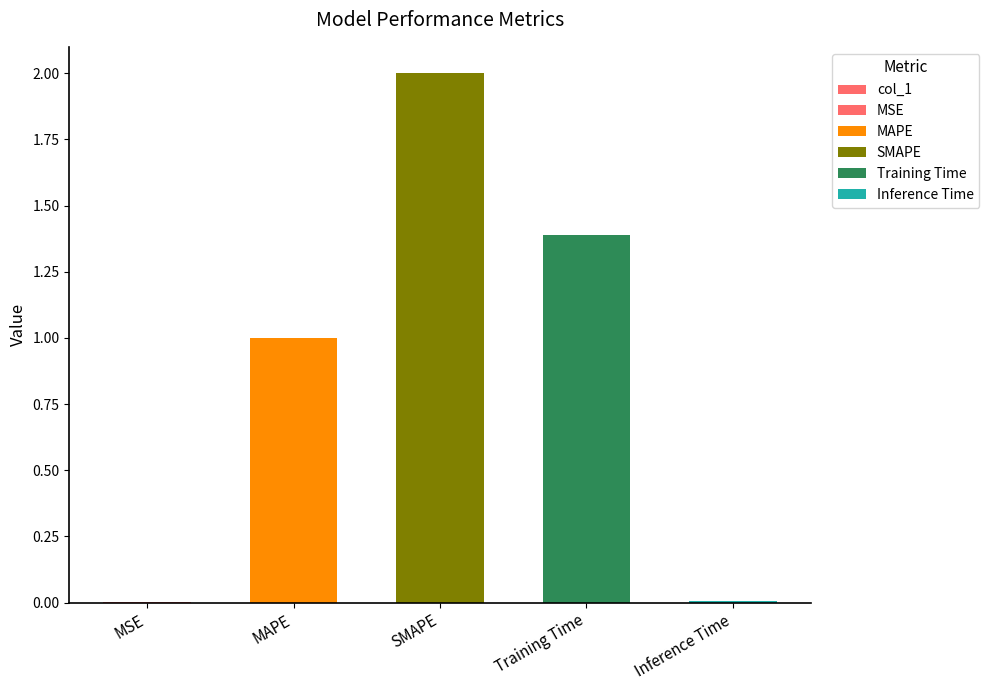

The value at Training Time is 1.4. True or false?

True